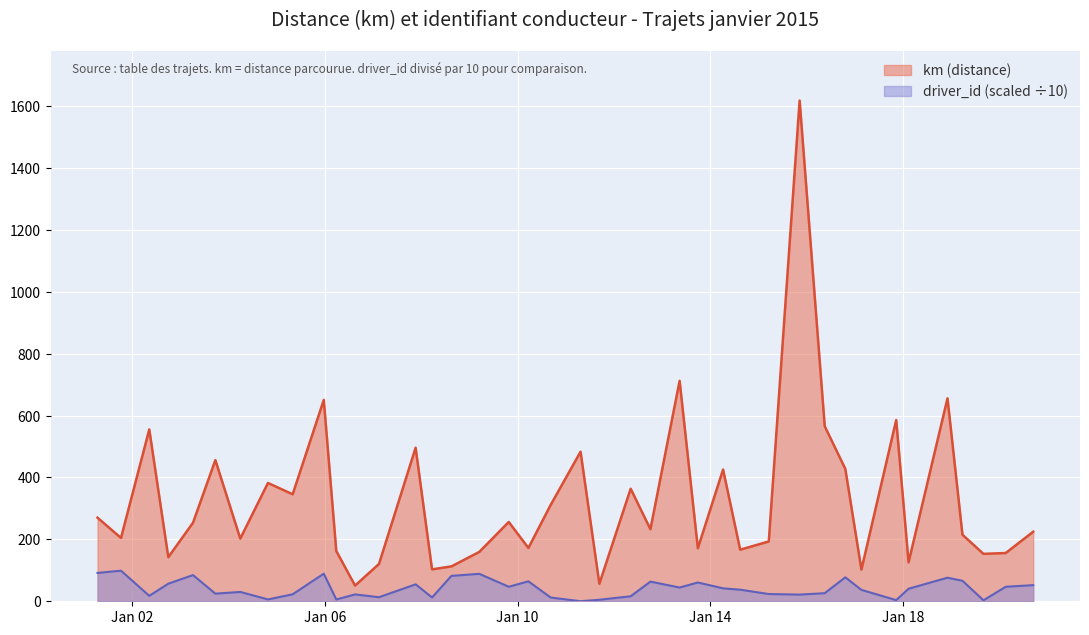

What are all the series names shown in the legend?

km (distance), driver_id (scaled ÷10)